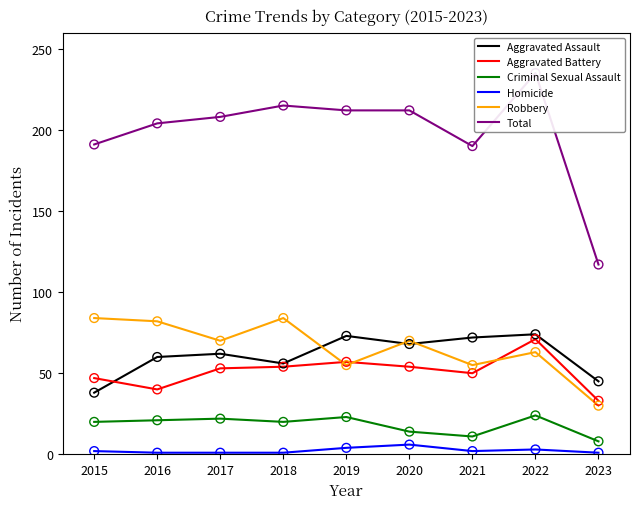

Is the value of Aggravated Assault at 2018 greater than the value of Robbery at 2017?

No